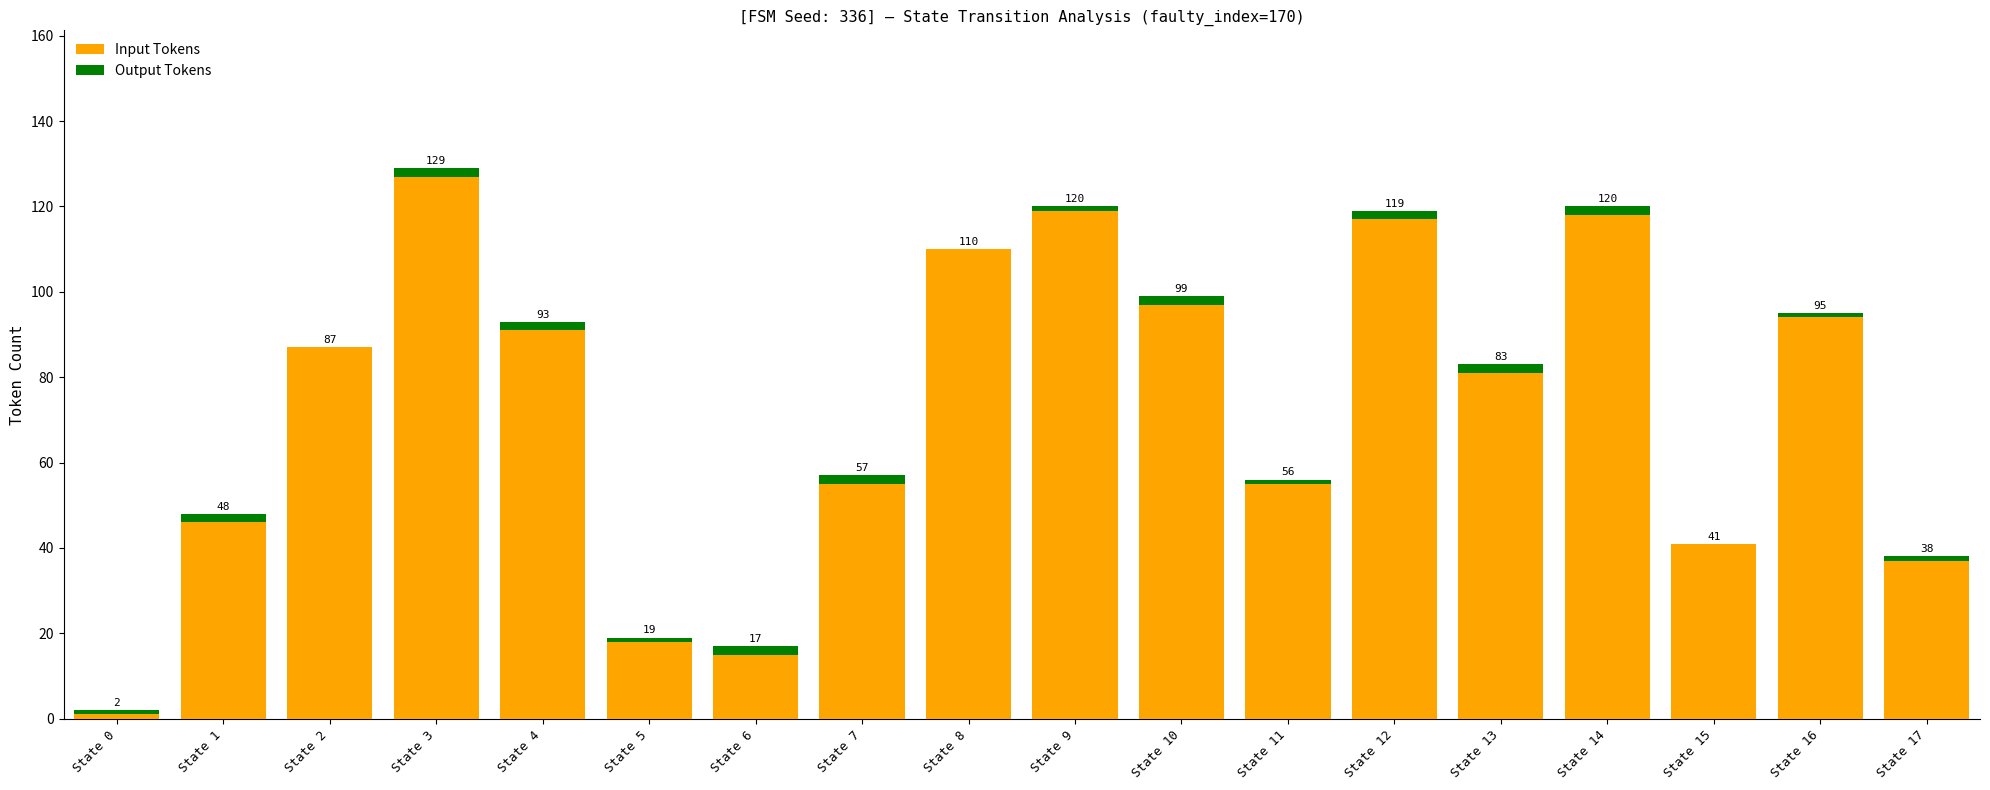

What are all the series names shown in the legend?

Input Tokens, Output Tokens